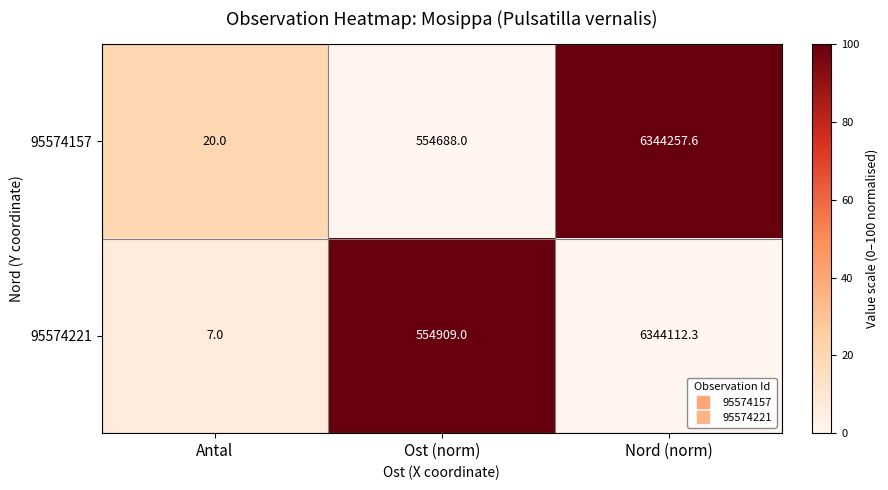

Is it true that 95574157 equals 554688.0 at Ost (norm)?

True